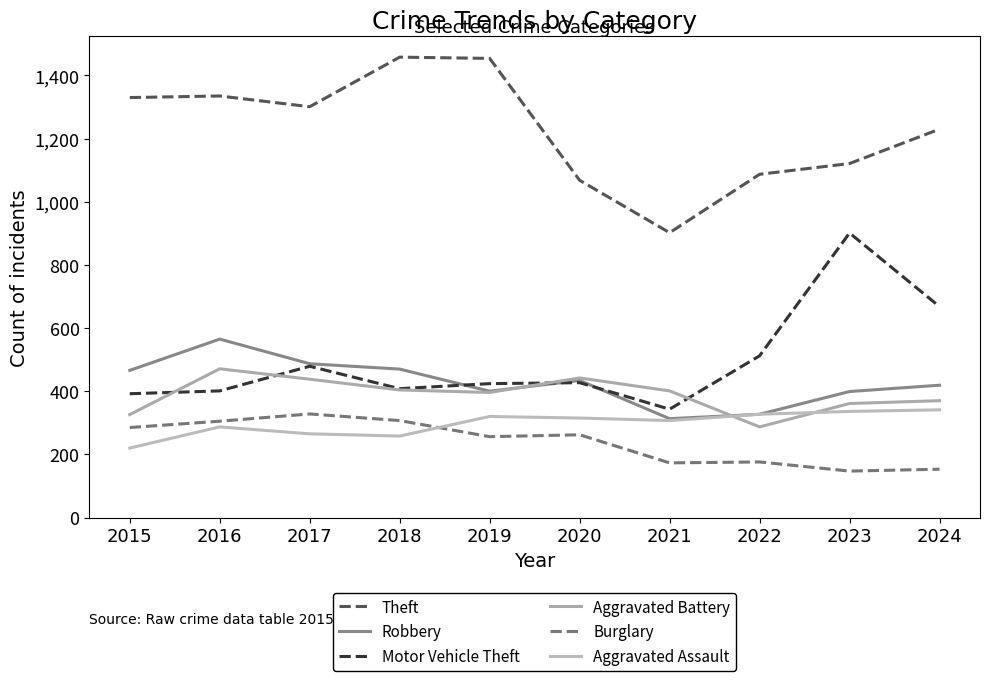

At which category does Burglary reach its first local valley?

2019